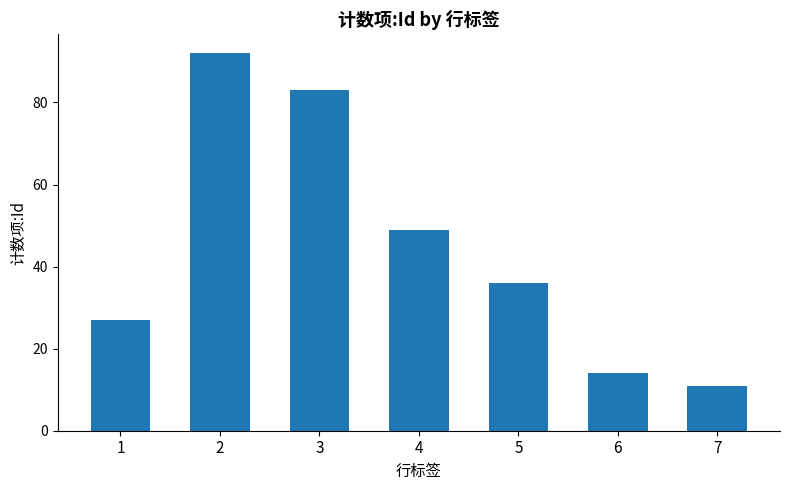

At which category does the chart reach its minimum across all series?

7